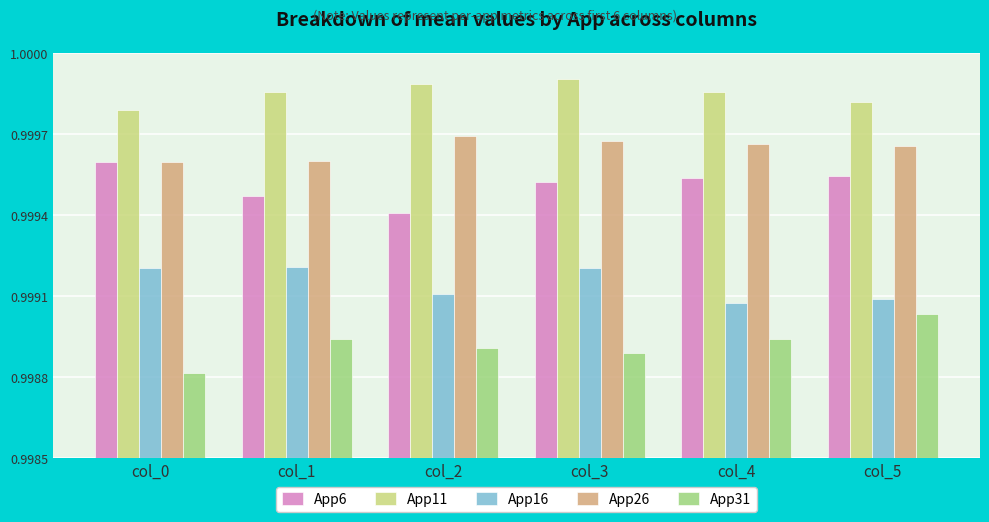

At which category does the chart reach its minimum across all series?

col_0